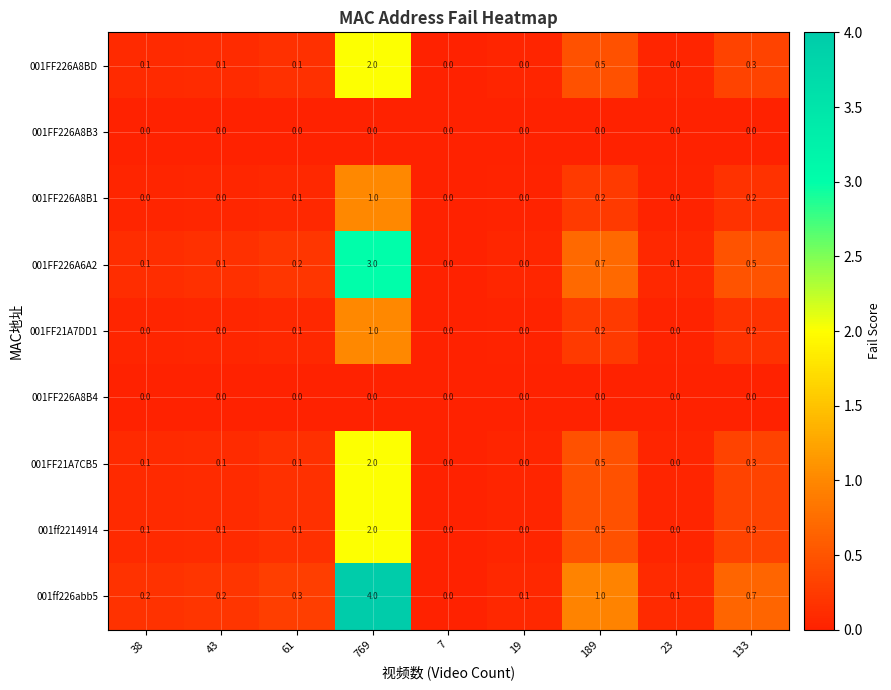

What is the spread (max minus min) of values at 133?

0.7